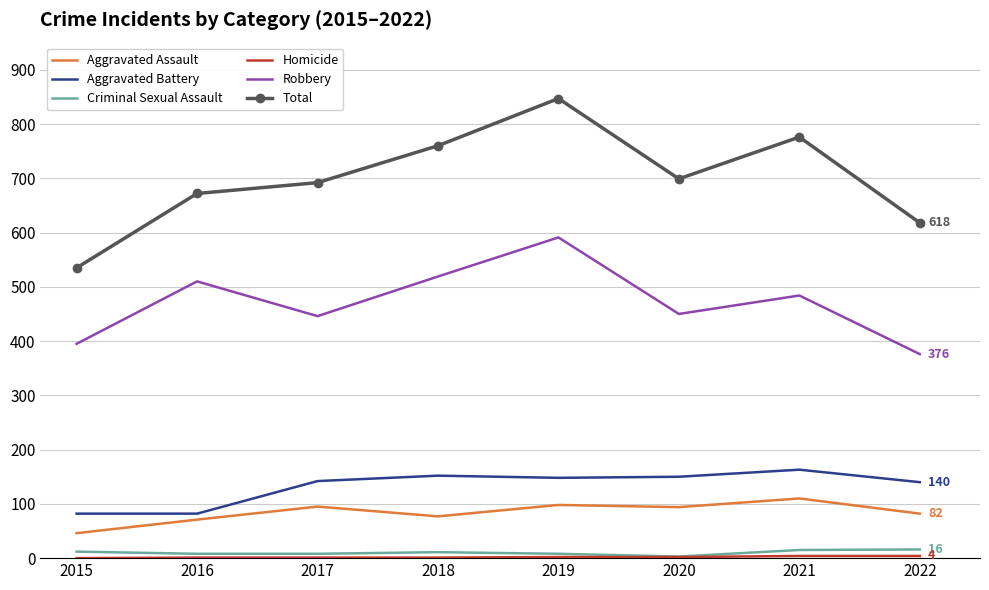

True or false: Aggravated Battery has a value of 221 at 2021.

False